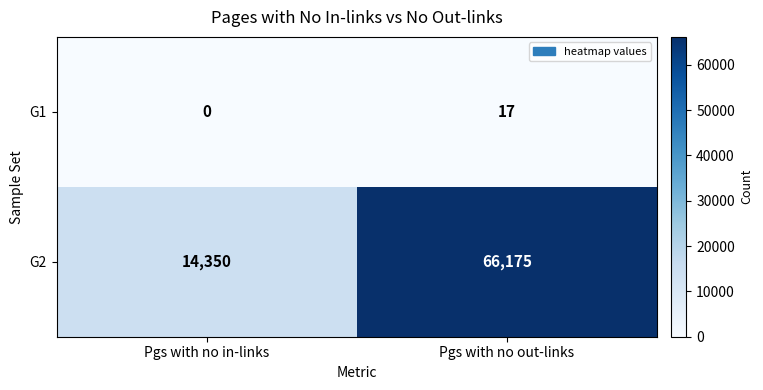

Where is G1 nearest to the value 8?

Pgs with no in-links